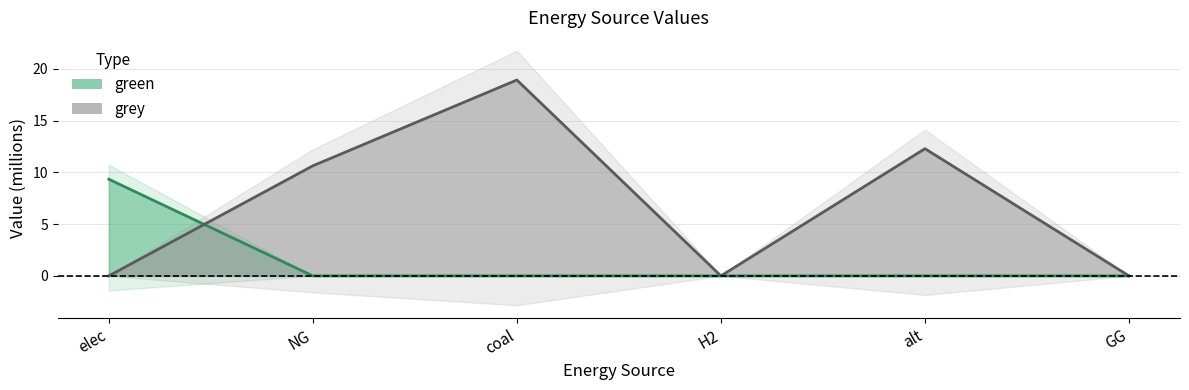

Which series has the largest range (max minus min)?

grey